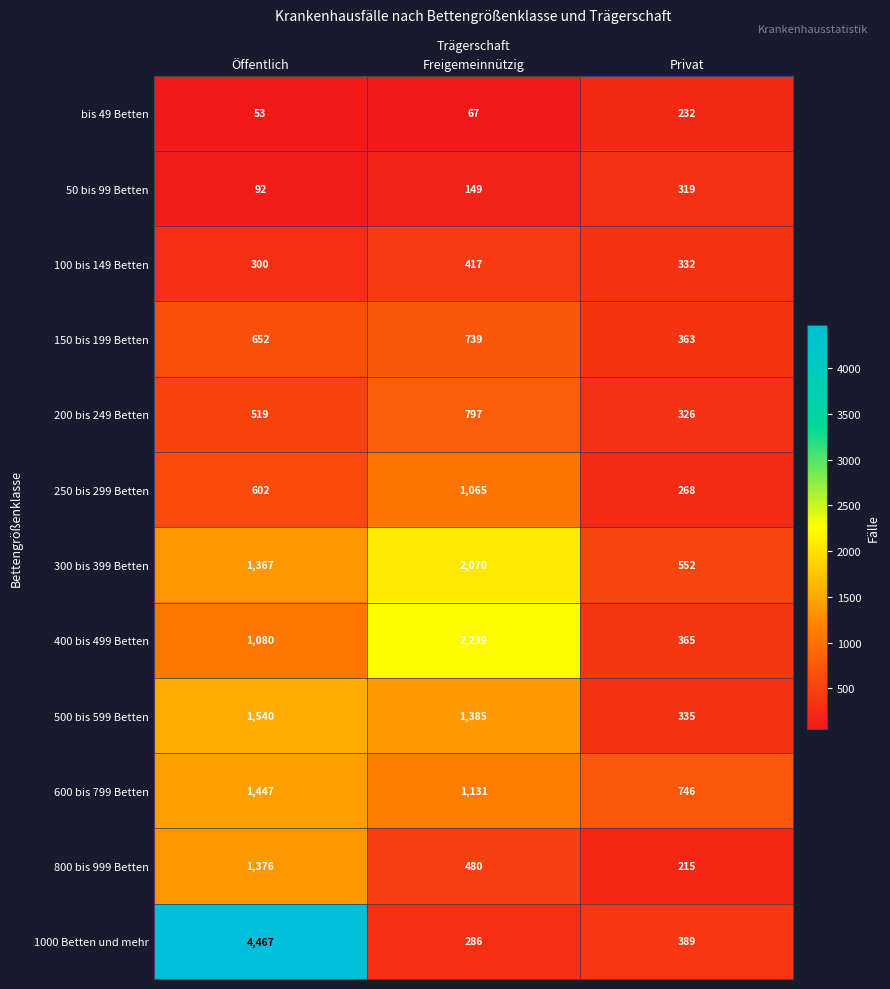

What is the smallest value displayed?

53